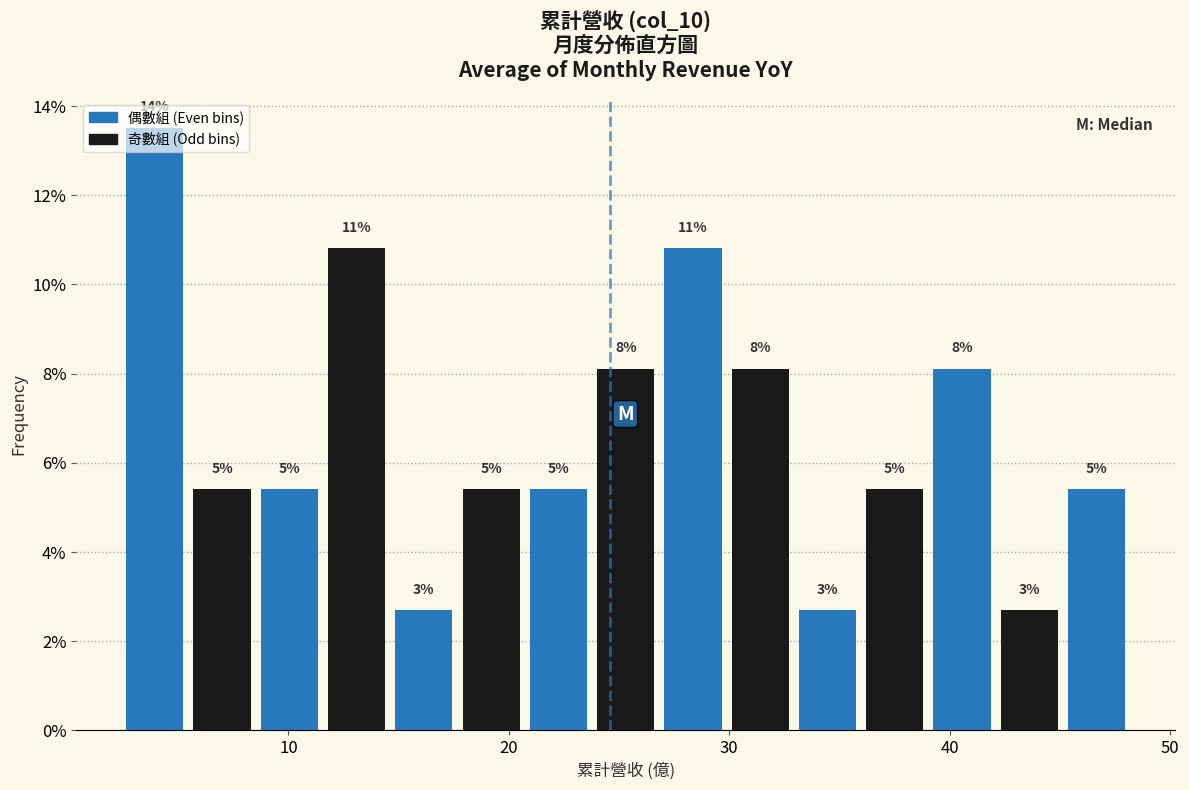

Around what value on the x-axis is the tallest bar? Give the approximate position of its centre, as read against the axis.

4